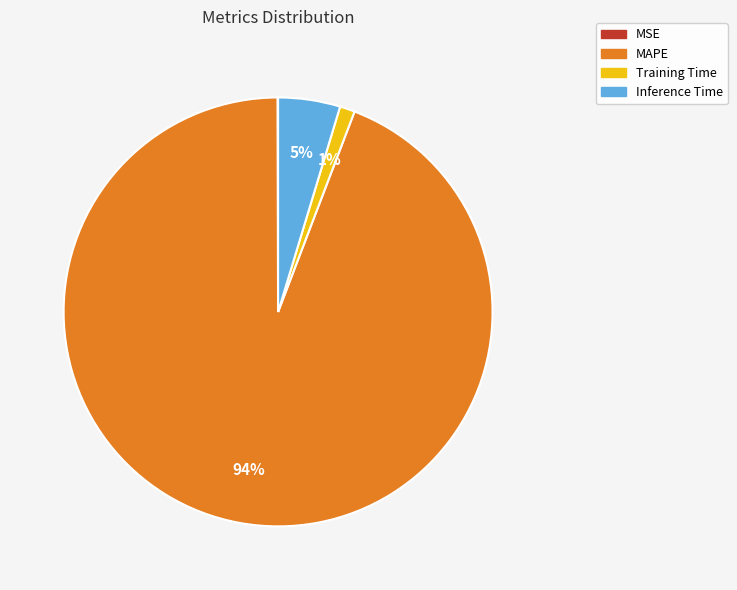

Which has a higher value, Inference Time or MAPE?

MAPE